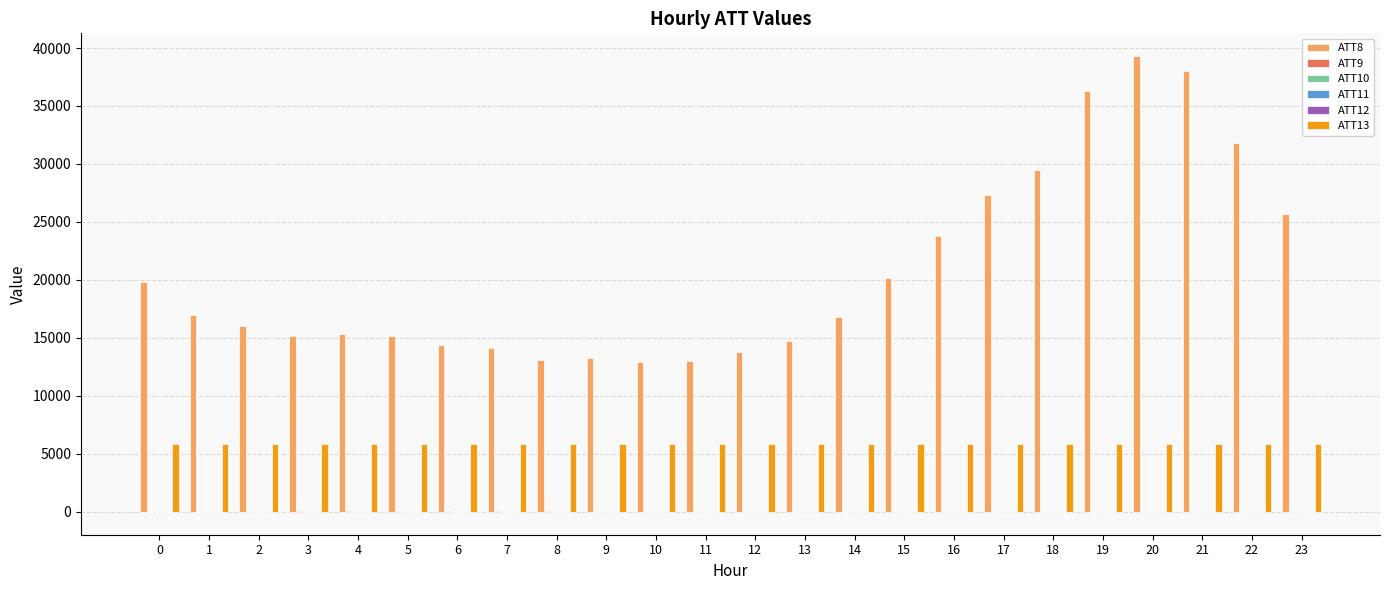

Between 2 and 20, which series saw the biggest shift?

ATT8